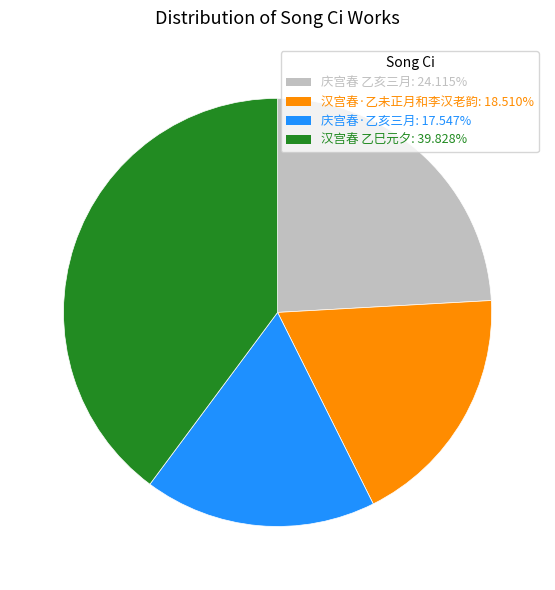

Is there any slice that represents more than half of the pie?

No